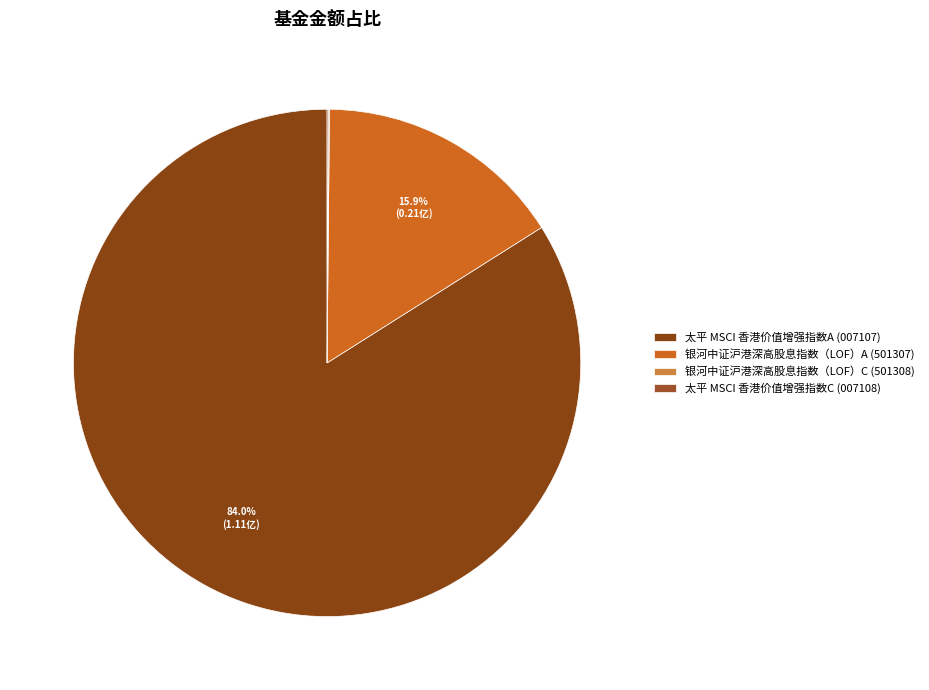

To the nearest percent, what percentage of the pie is 太平 MSCI 香港价值增强指数A?

84%